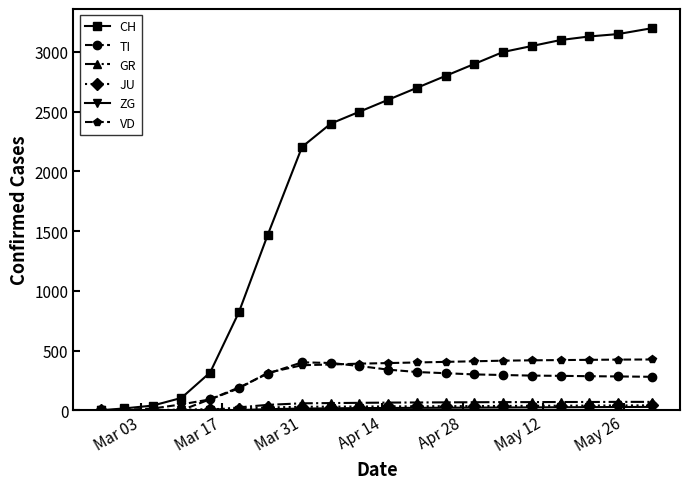

Is this an area chart (filled region under the line)?

No